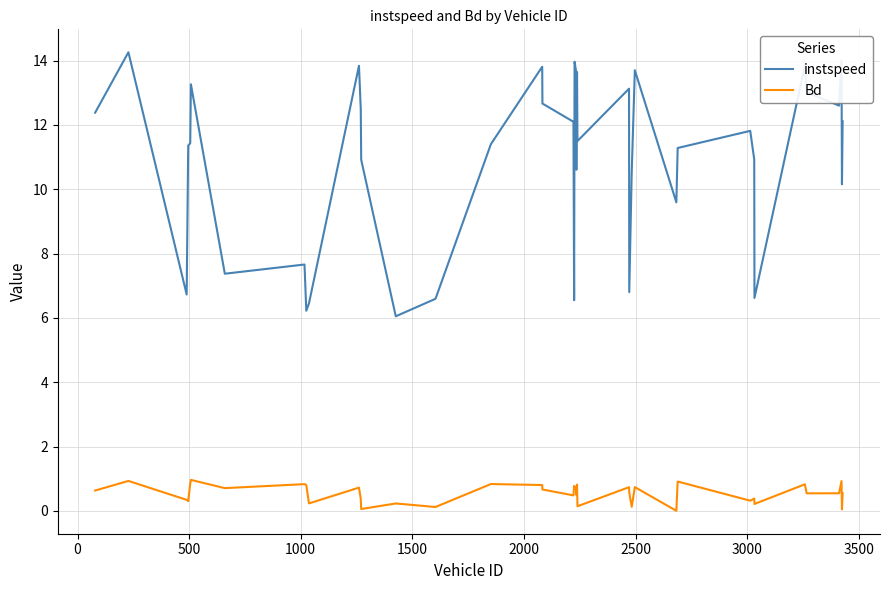

Does the chart display data point markers on the line(s)?

No